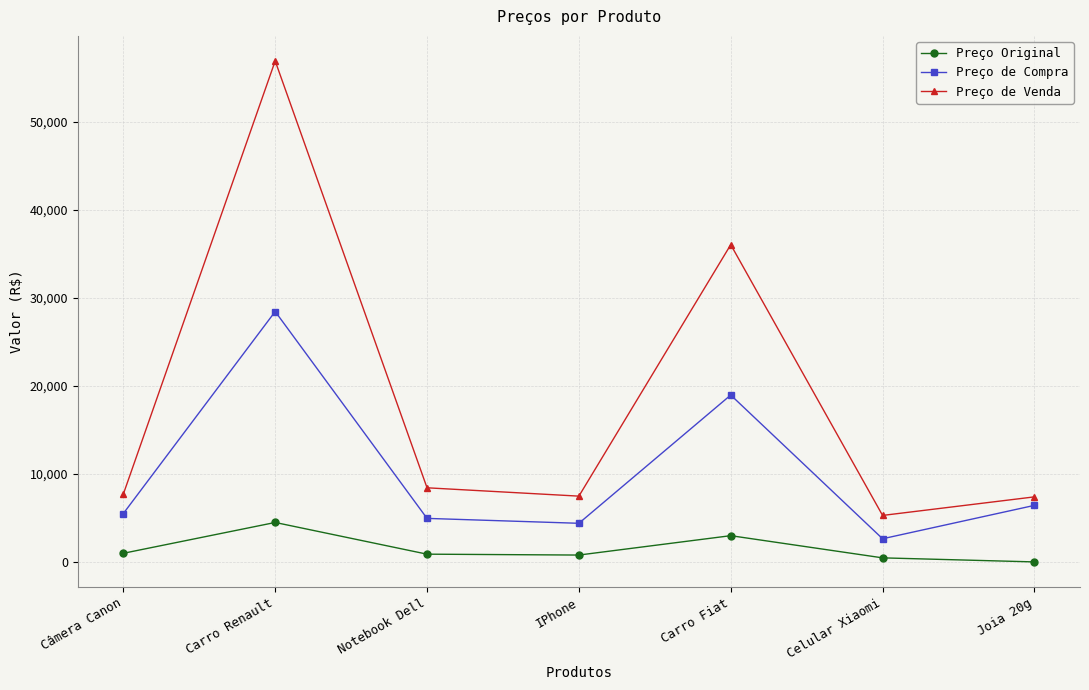

Does the chart display data point markers on the line(s)?

Yes